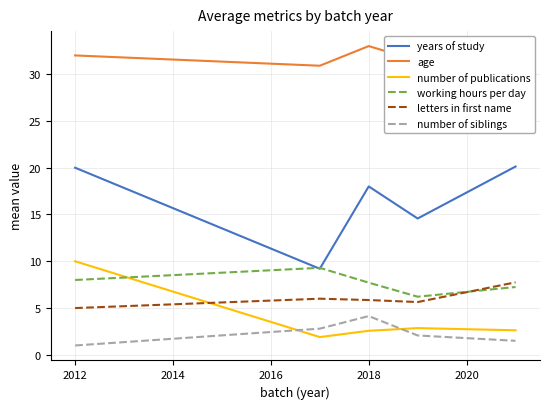

What is the average value of the working hours per day series?

7.7